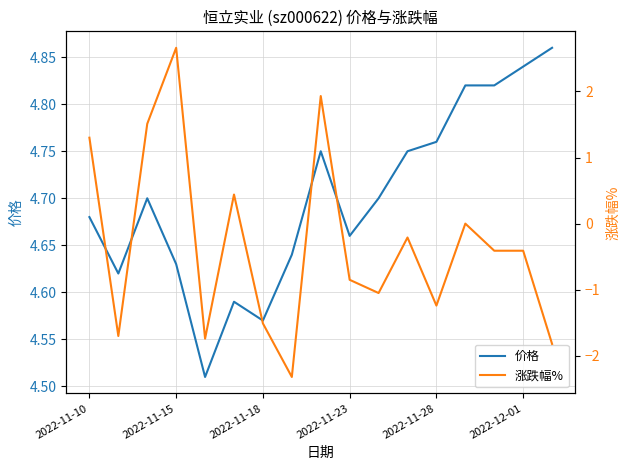

True or false: 涨跌幅% and 价格 cross at least once.

False